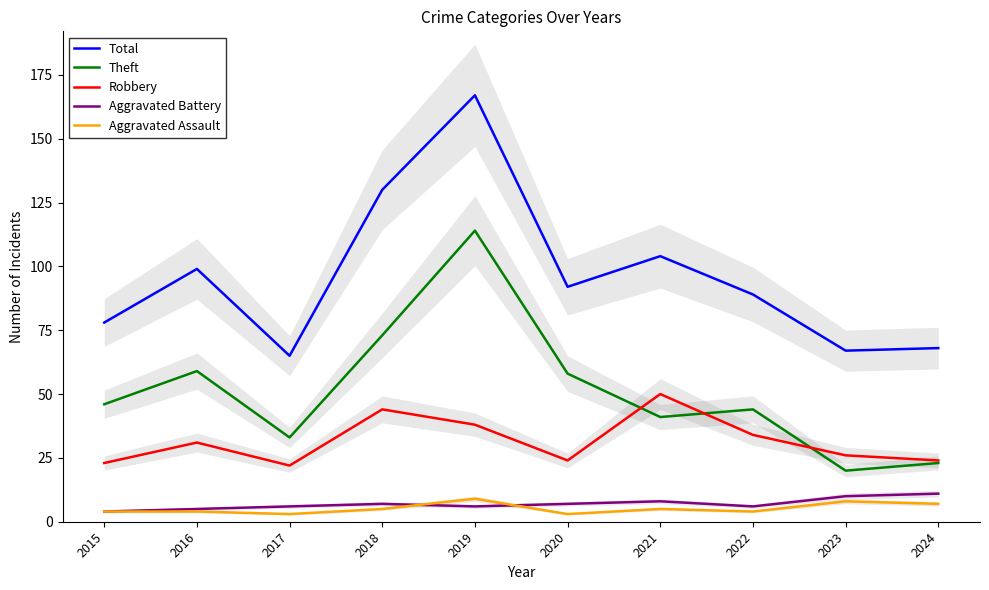

At which label does Aggravated Battery reach its minimum?

2015